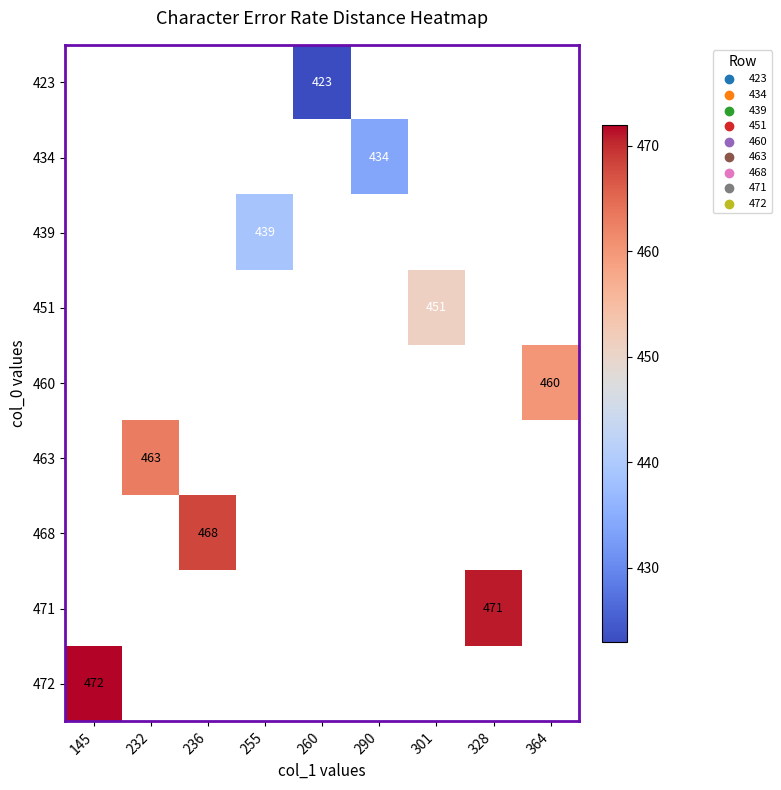

True or false: 463 has a value of 463 at 232.

True